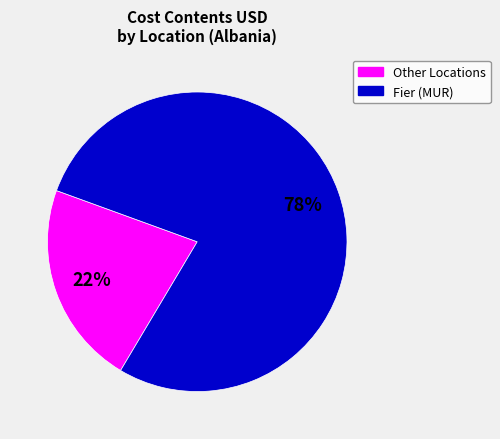

To the nearest percent, what is the average slice percentage?

50%